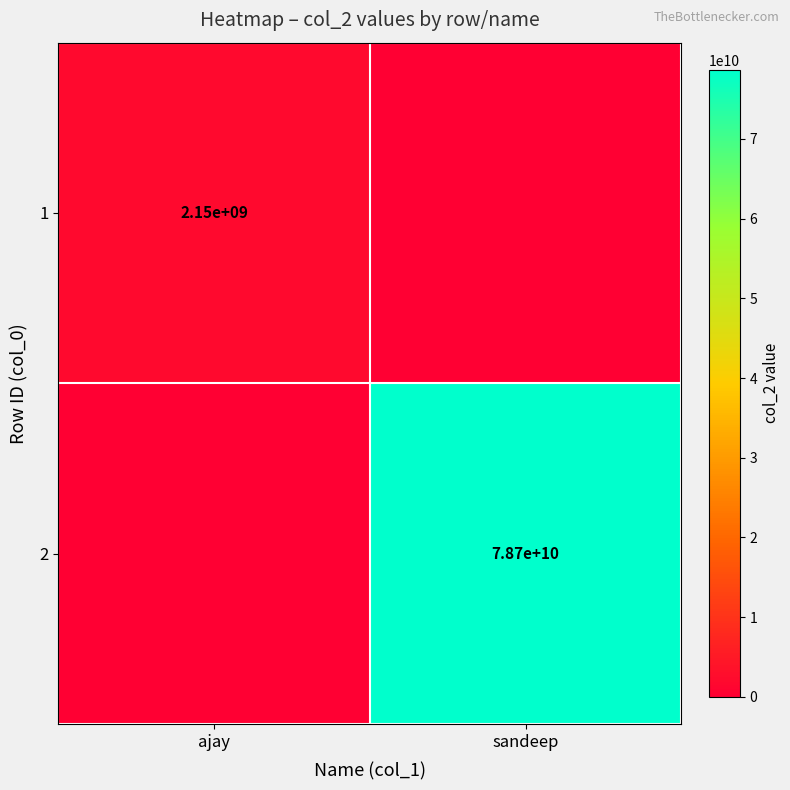

Is the value of 2 at sandeep greater than the value of 1 at ajay?

Yes